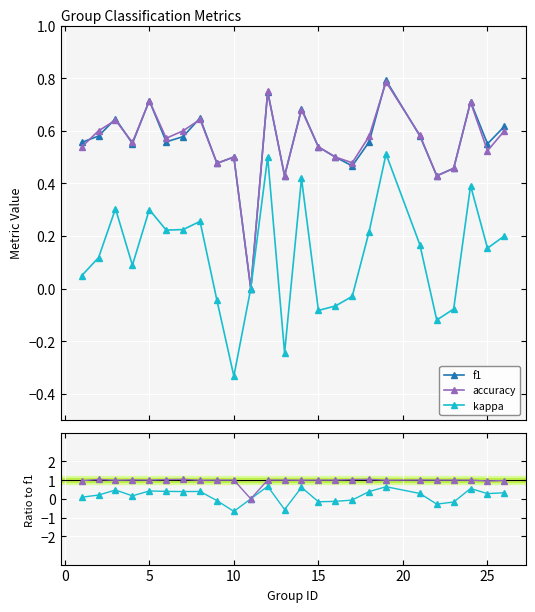

What is the minimum value shown in the chart?

-0.7